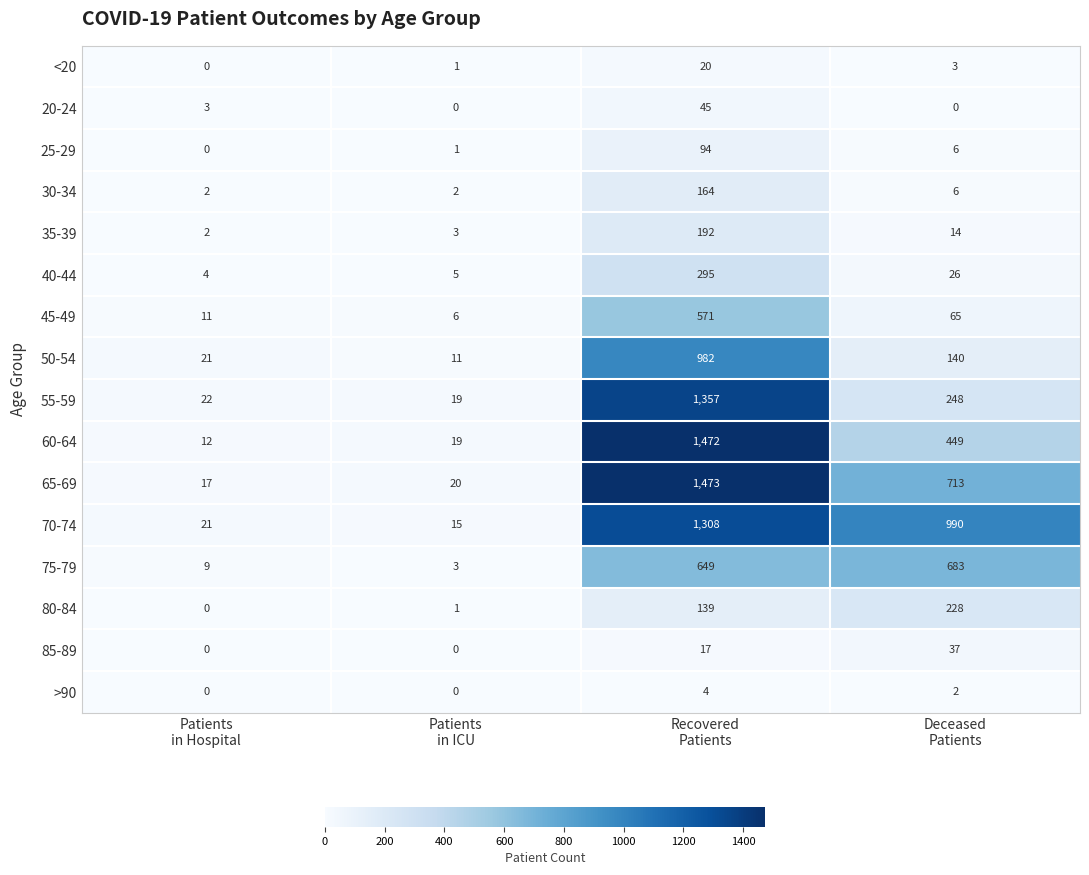

What is the maximum value shown in the chart?

1473